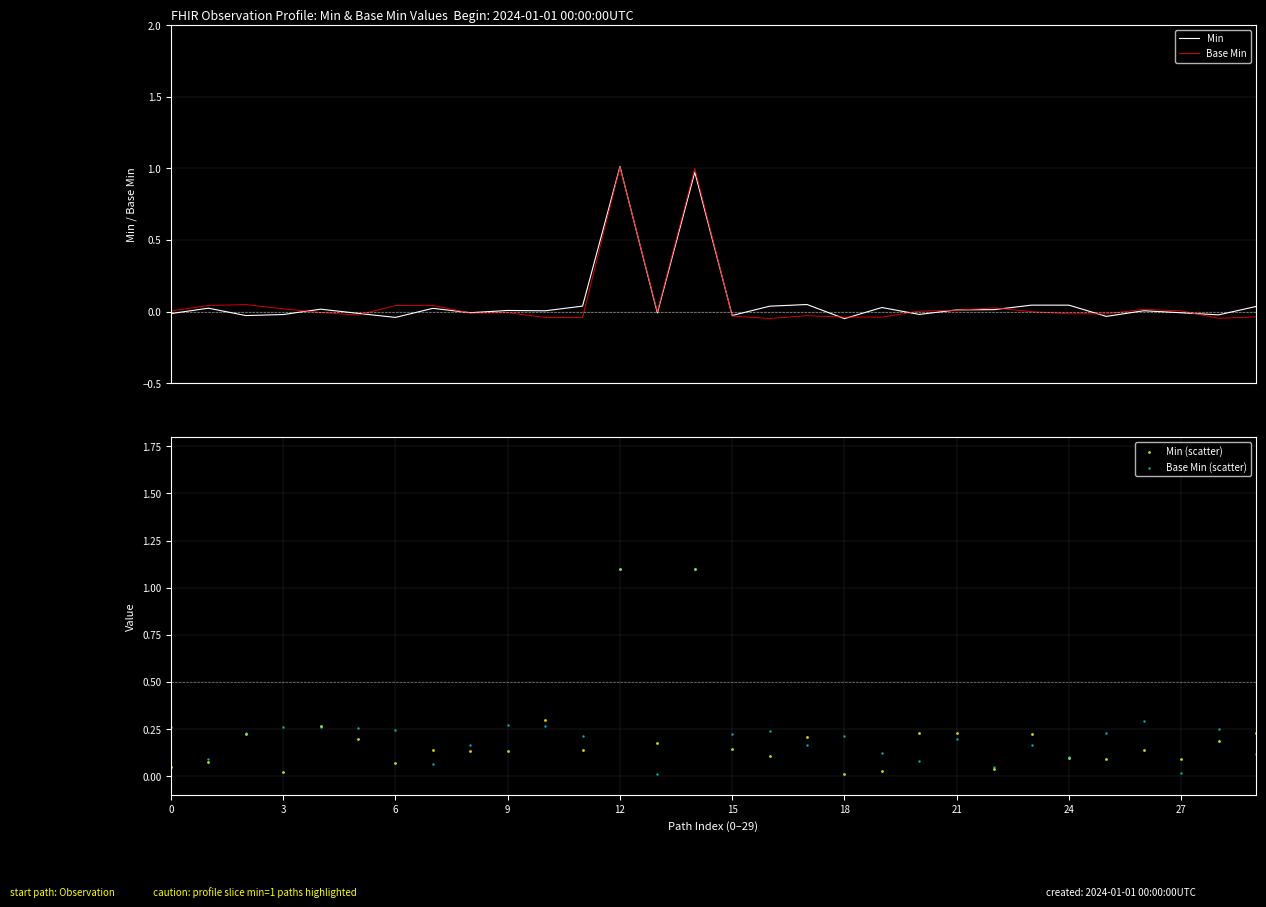

Is the value of Min (scatter) at 12 greater than the value of Base Min (scatter) at 15?

Yes